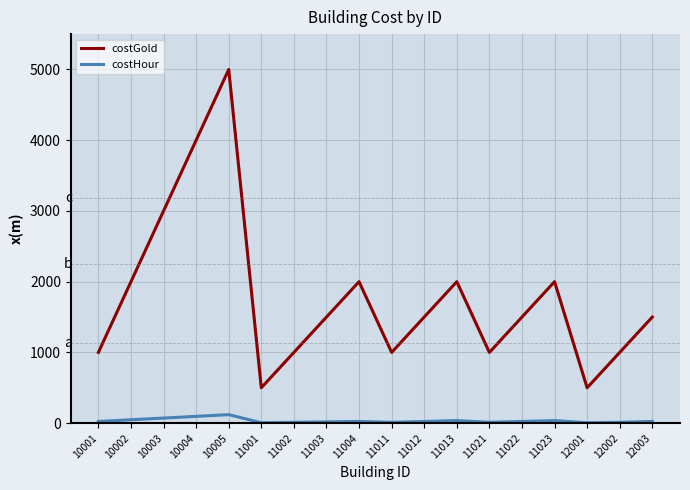

At which label does costGold first exceed 1500?

10002